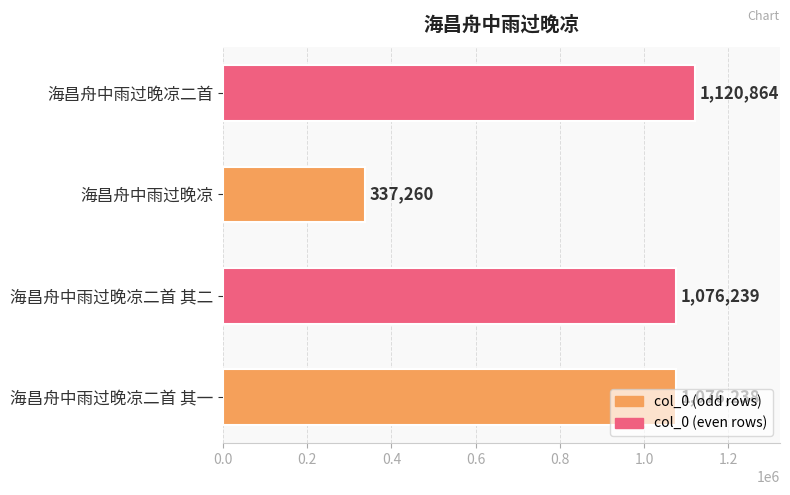

The chart shows a value of 1076238 at 海昌舟中雨过晚凉二首 其一. True or false?

True